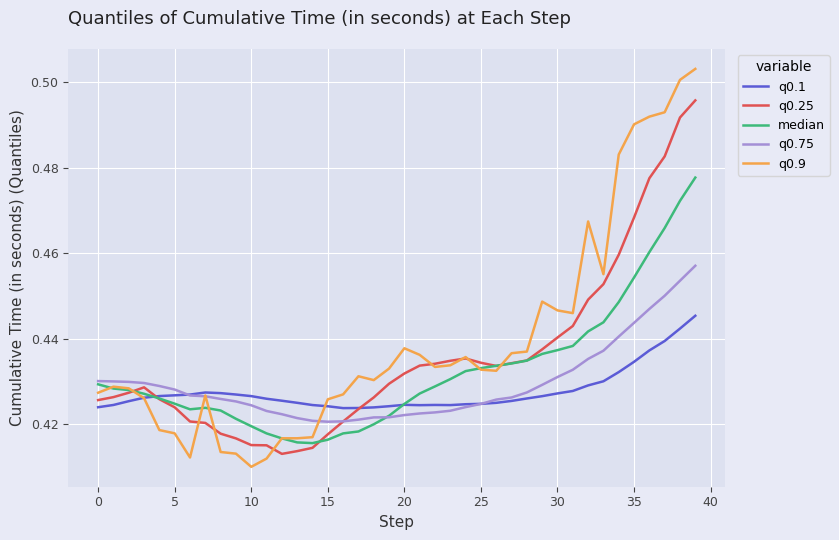

Which series has the largest range (max minus min)?

q0.9